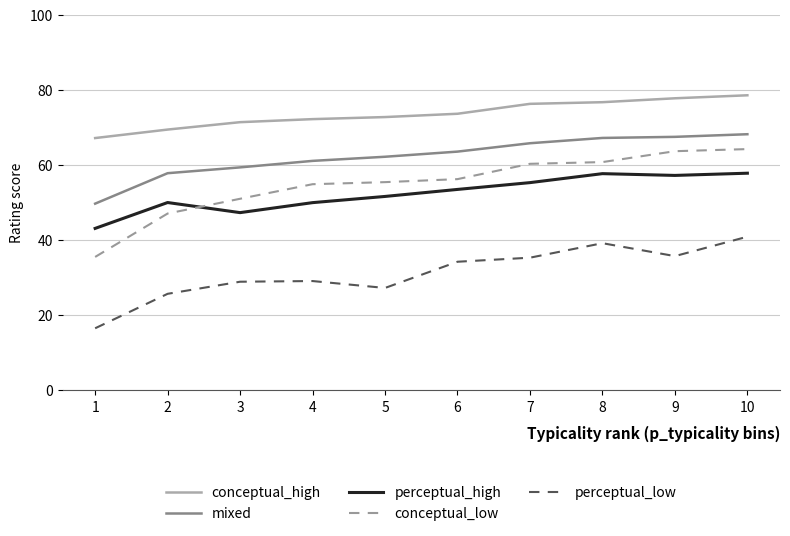

What is the total value across all series at 4?

267.4